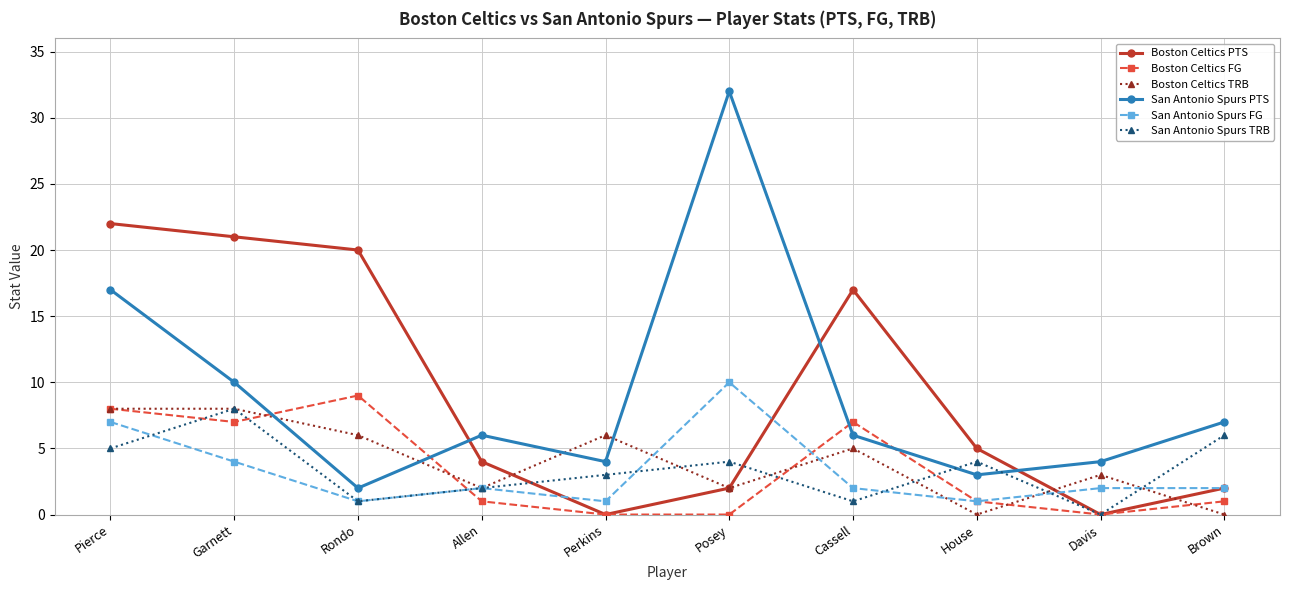

What is the value of the San Antonio Spurs PTS point at the 8th from the left?

3